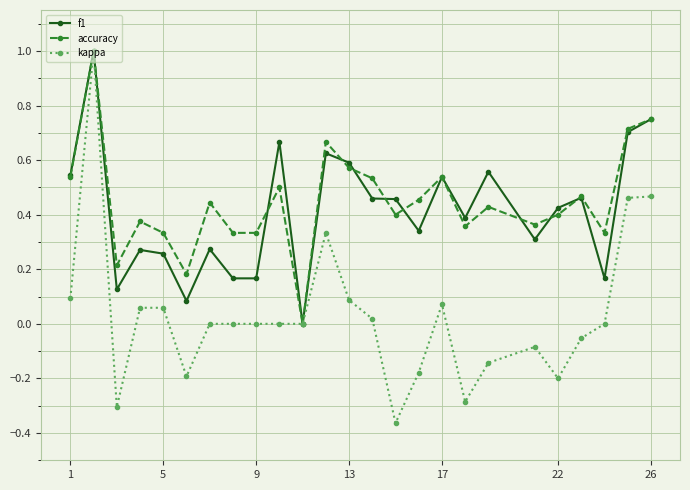

True or false: kappa has more than 2 interior local peaks.

True